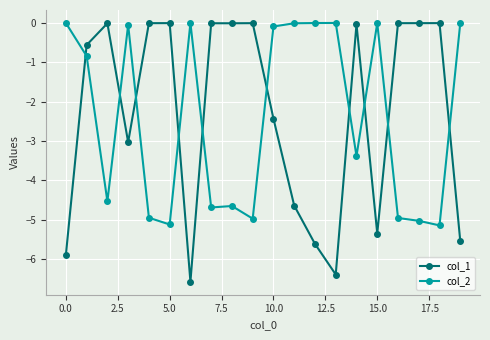

What is the value of the col_1 point at the 7th from the left?

-6.6